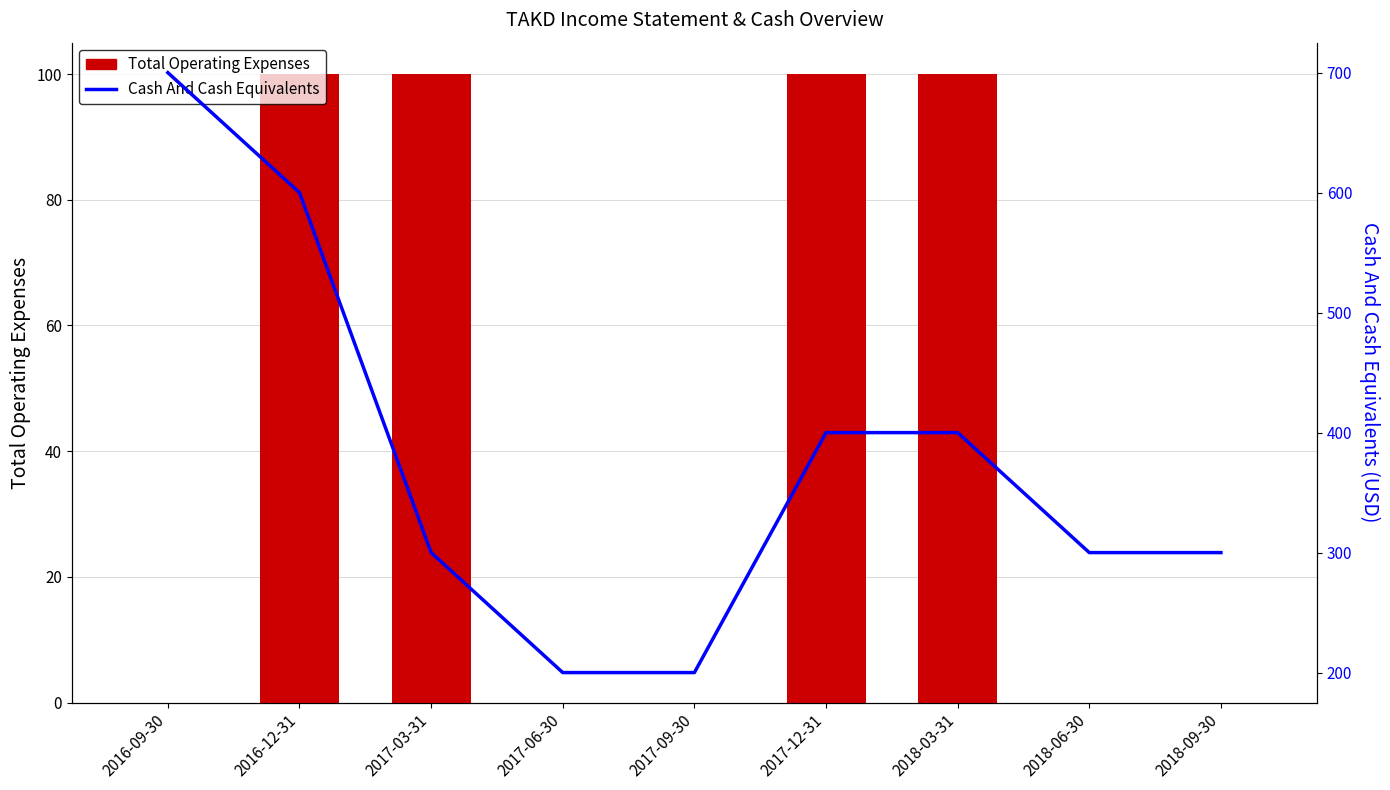

What is the label of the 5th bar from the left?

2017-09-30